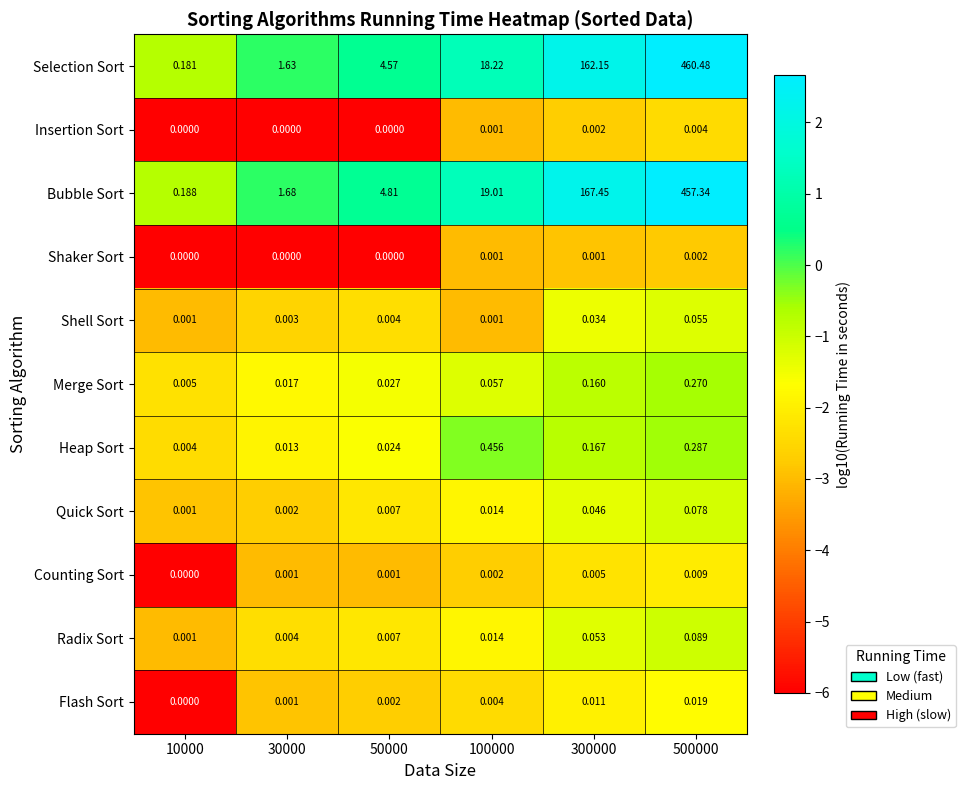

Is the value of Insertion Sort at 30000 greater than the value of Heap Sort at 100000?

No